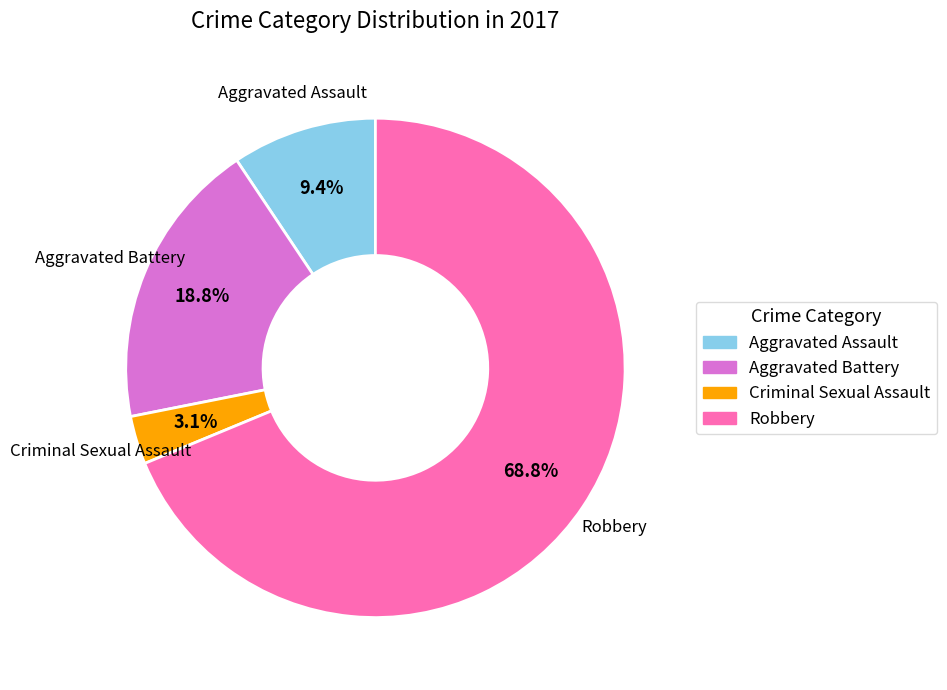

What is the ratio of the value at Criminal Sexual Assault to the value at Aggravated Assault?

0.3